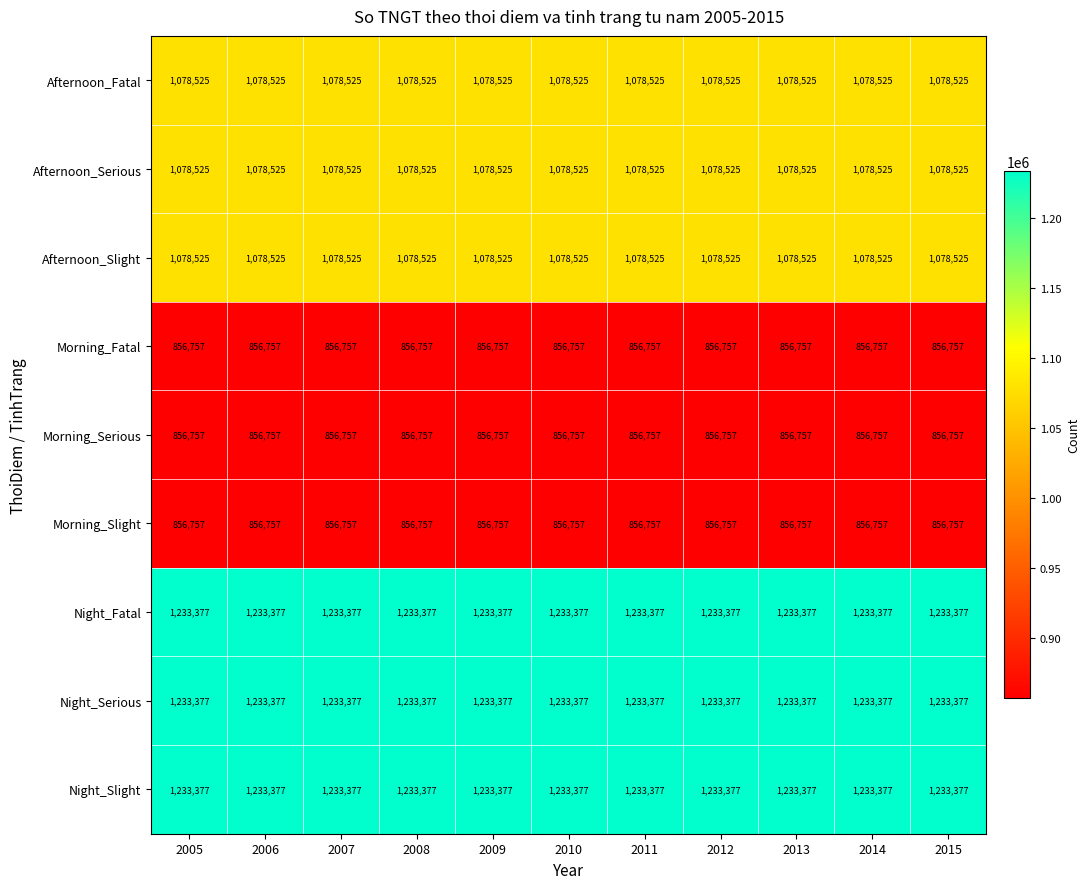

What is the difference between the highest and lowest values at 2010?

376620